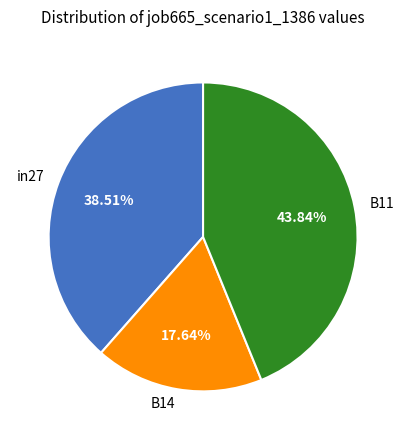

What percentage is the B14 slice, to the nearest percent?

18%